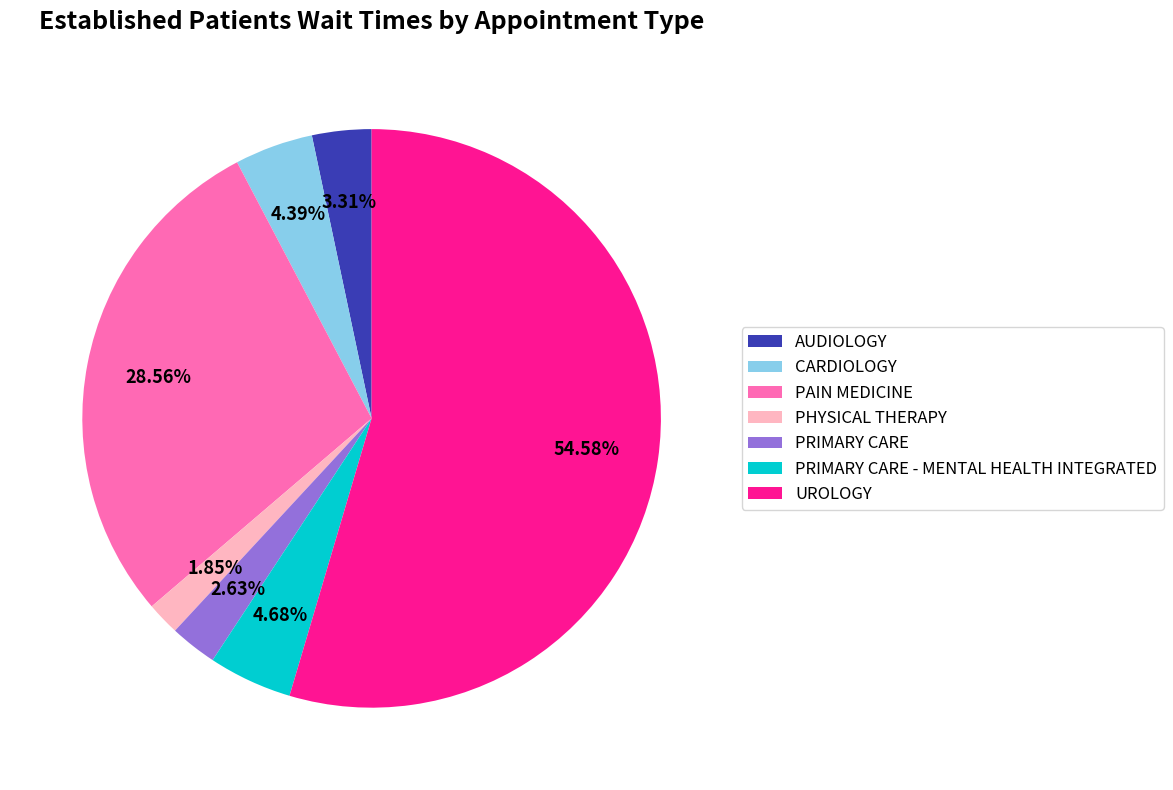

Is the sum of PAIN MEDICINE and PRIMARY CARE - MENTAL HEALTH INTEGRATED greater than half?

No